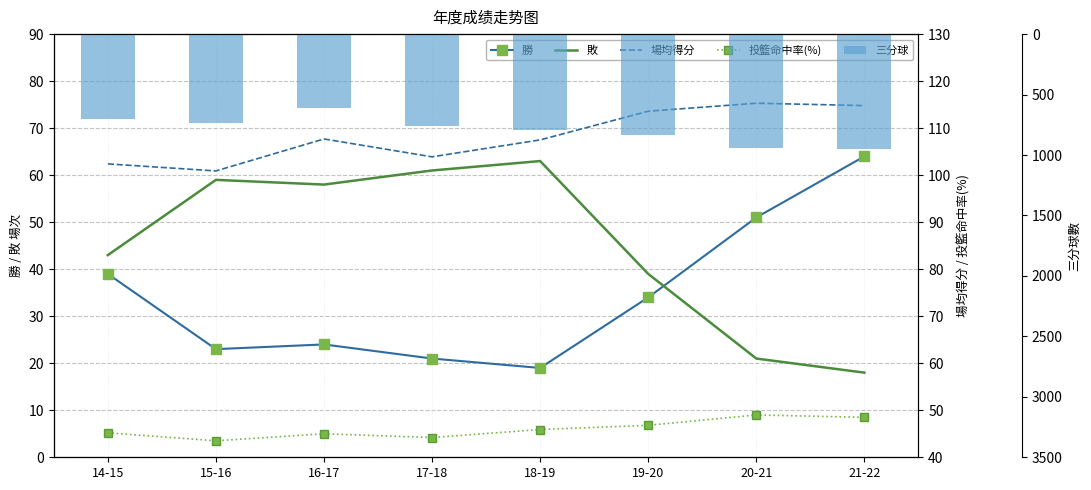

How many groups of bars are there?

8